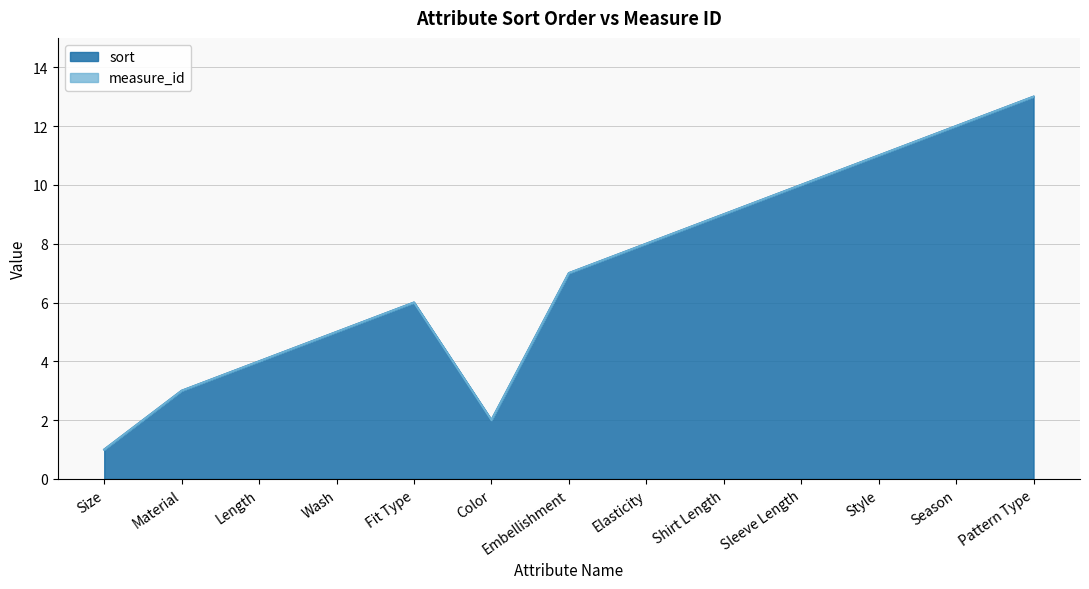

The value at Sleeve Length is 10. True or false?

True